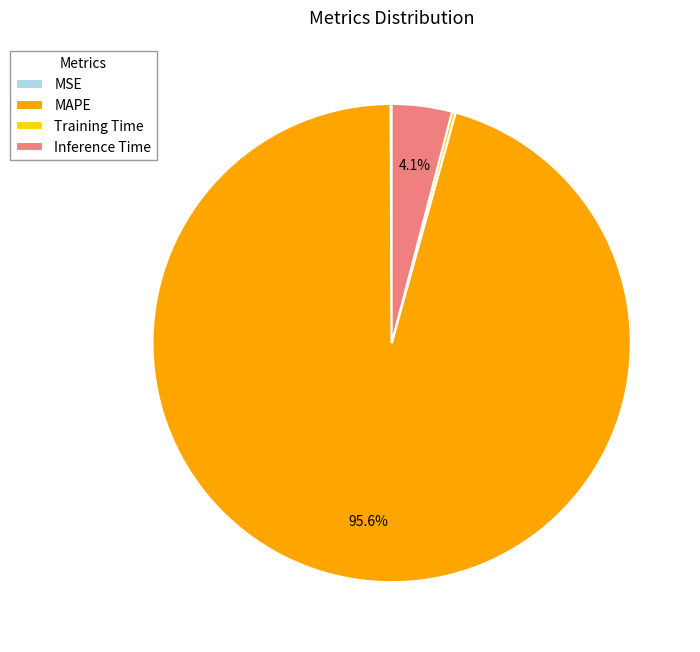

Which slice is the largest?

MAPE